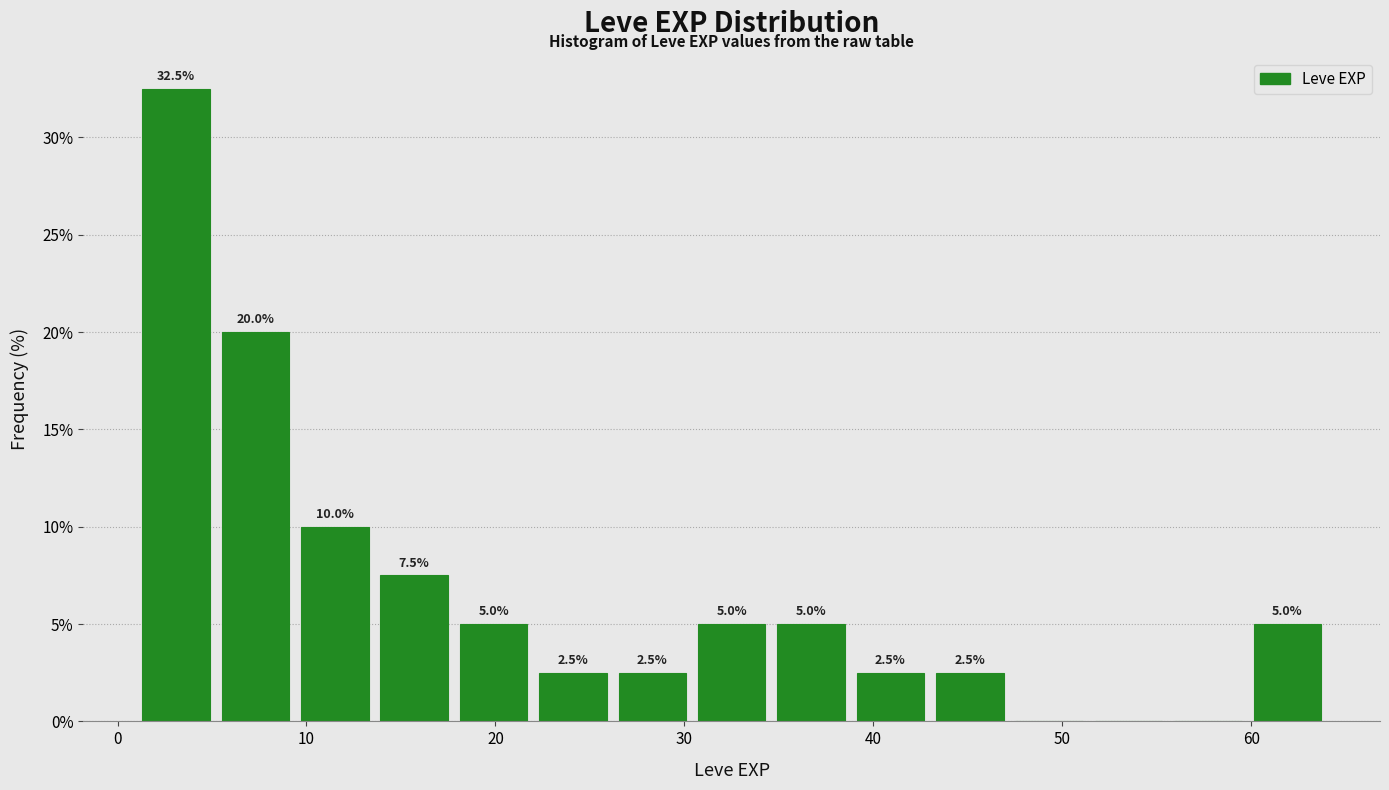

Over which range of the x-axis is the bar tallest?

1.0 to 5.2